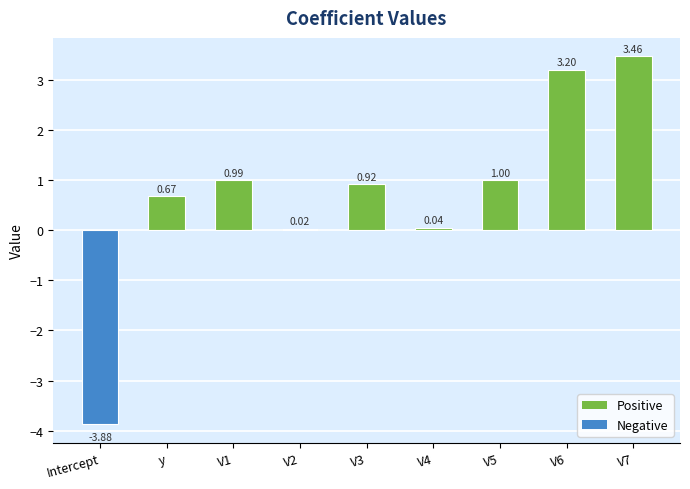

Where does the data first go above 0?

y